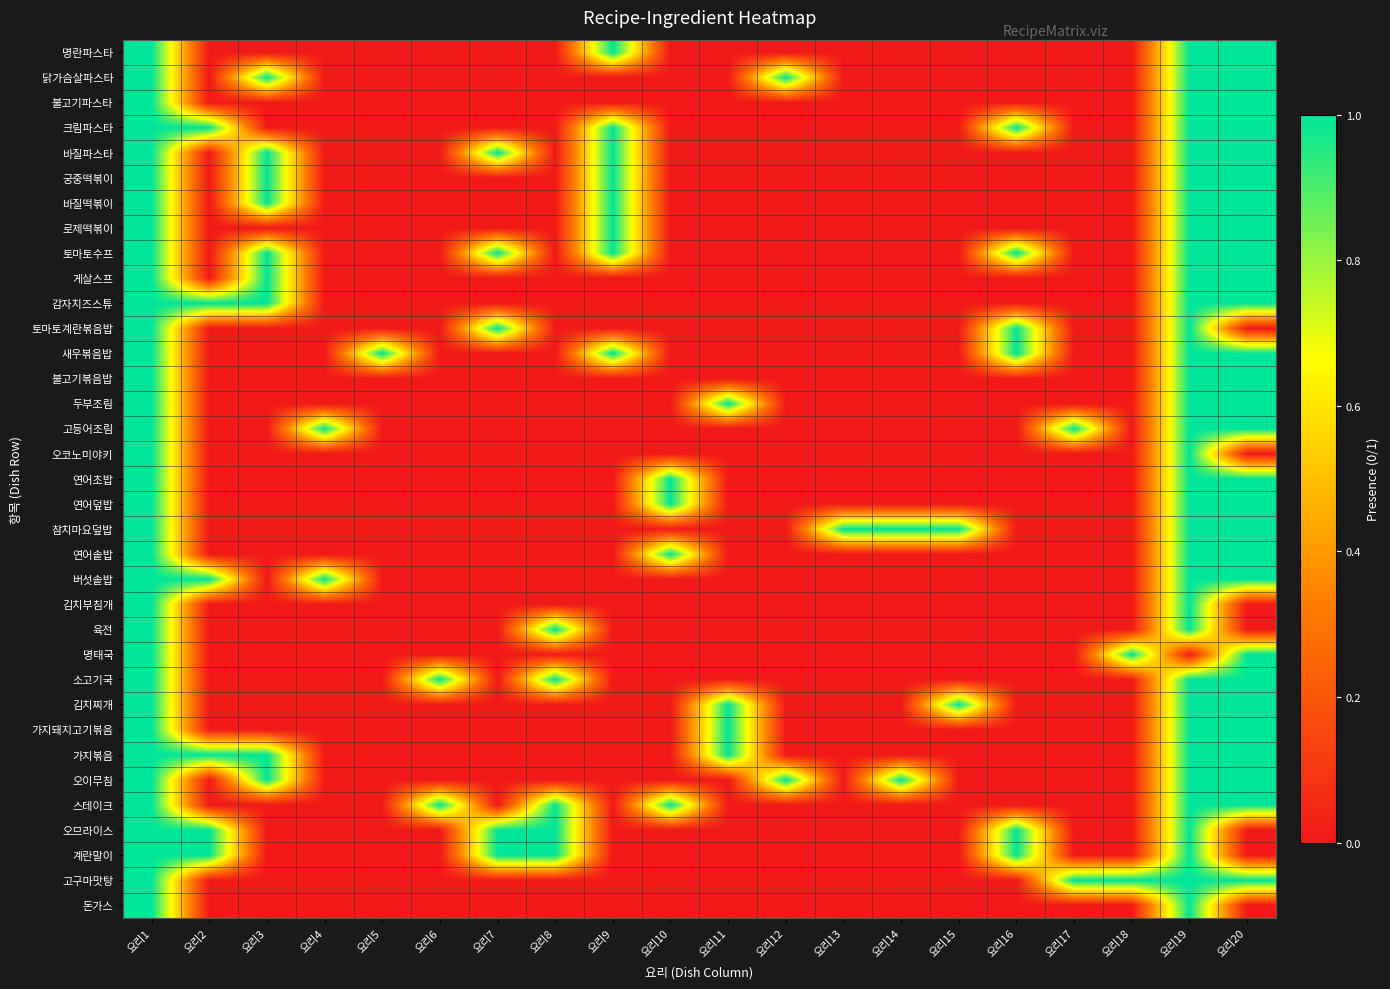

Which series has the largest range (max minus min)?

명란파스타